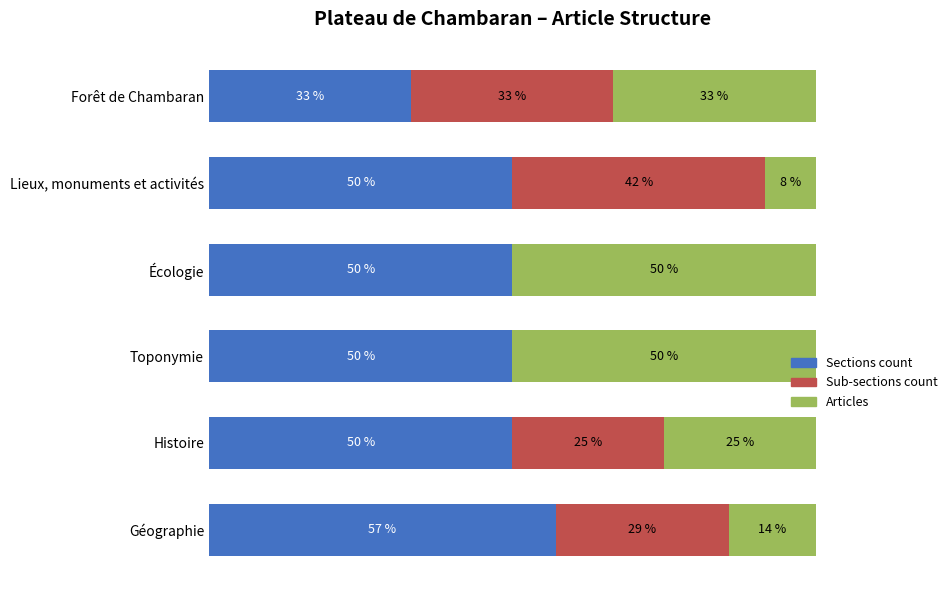

Rank the series by their maximum value, from lowest to highest.

Sub-sections count, Articles, Sections count